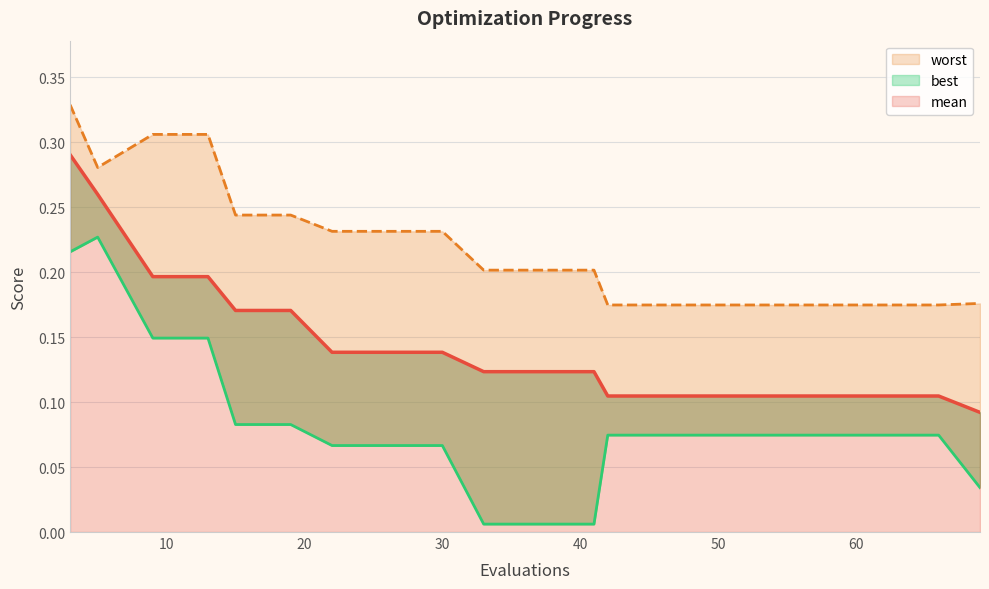

True or false: best and mean intersect in this chart.

False